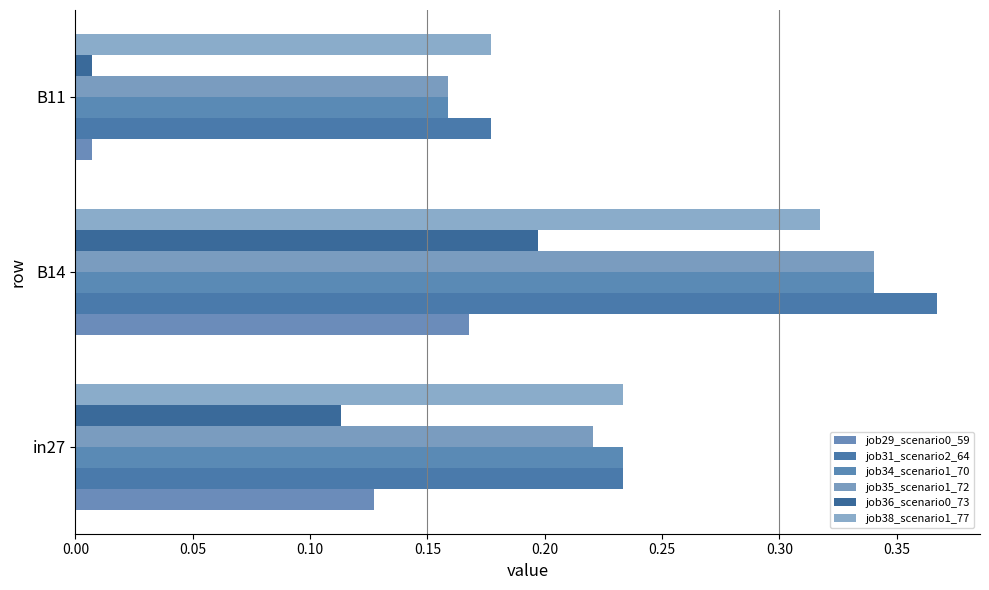

What is the average value of the job29_scenario0_59 series?

0.1